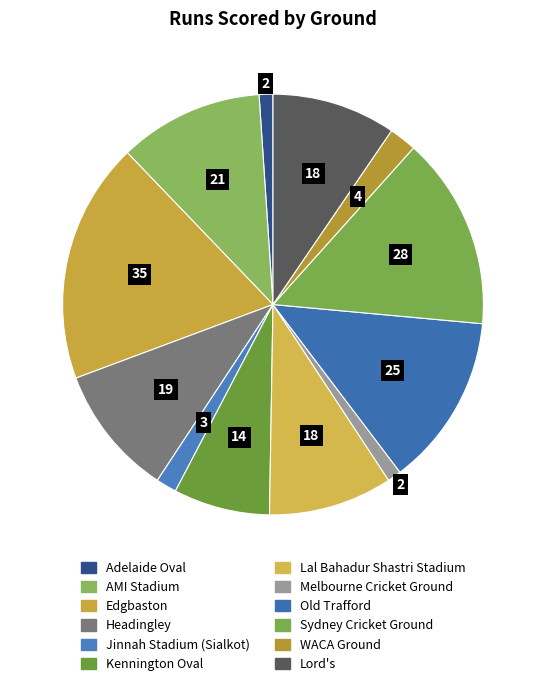

Between Headingley and Old Trafford, which is larger?

Old Trafford